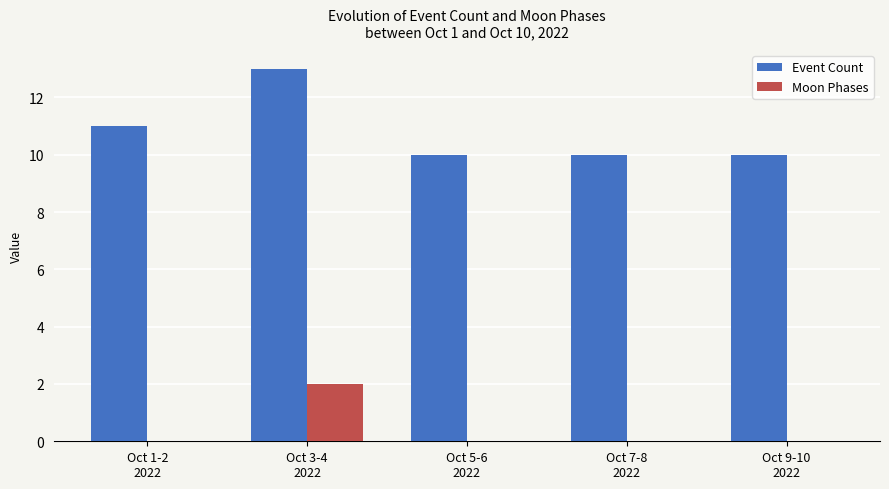

What is the sum of all Event Count values?

54